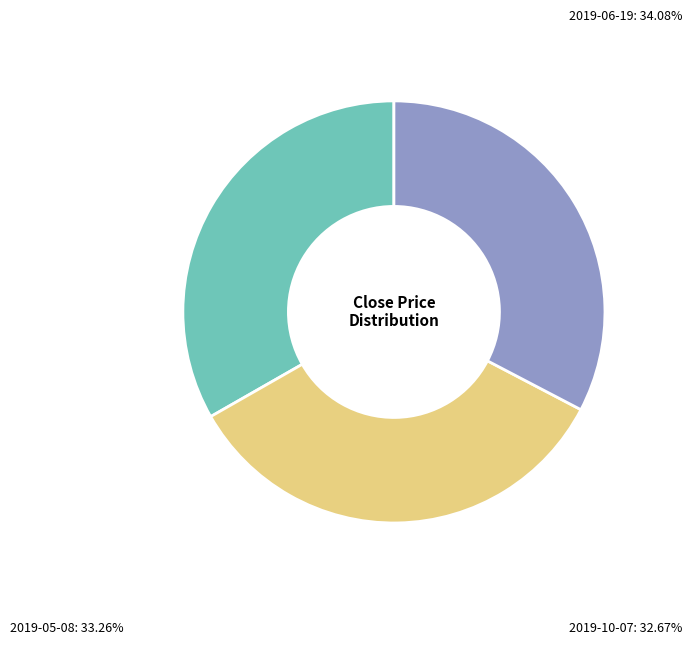

Which has a higher value, 2019-06-19 or 2019-10-07?

2019-06-19